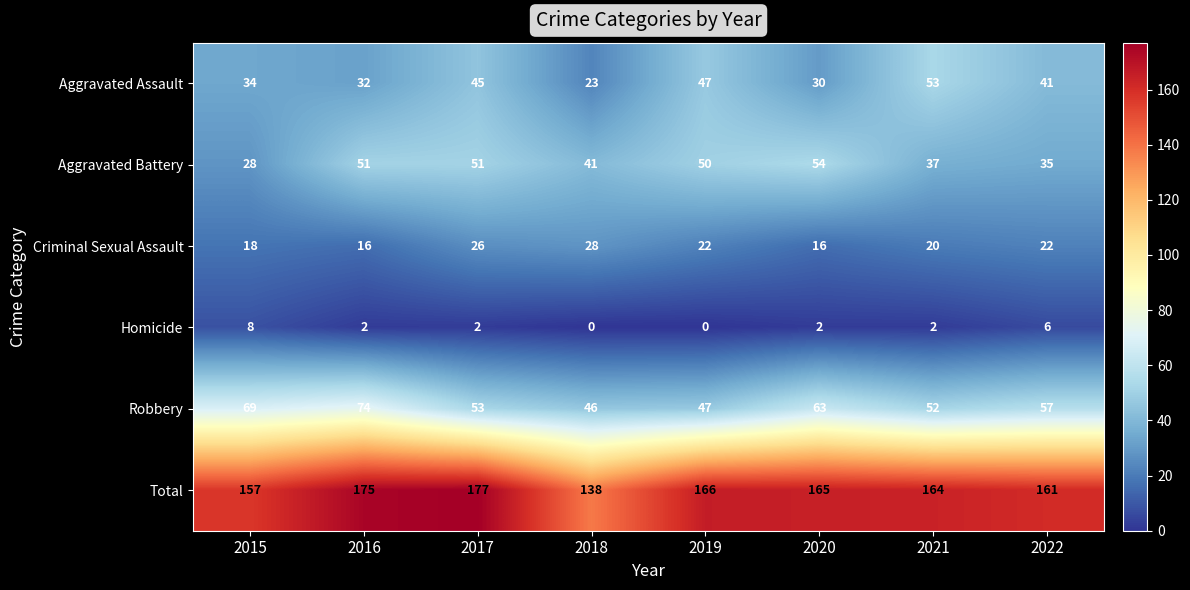

What value does the Aggravated Assault series have at 2015, to the nearest 5?

35